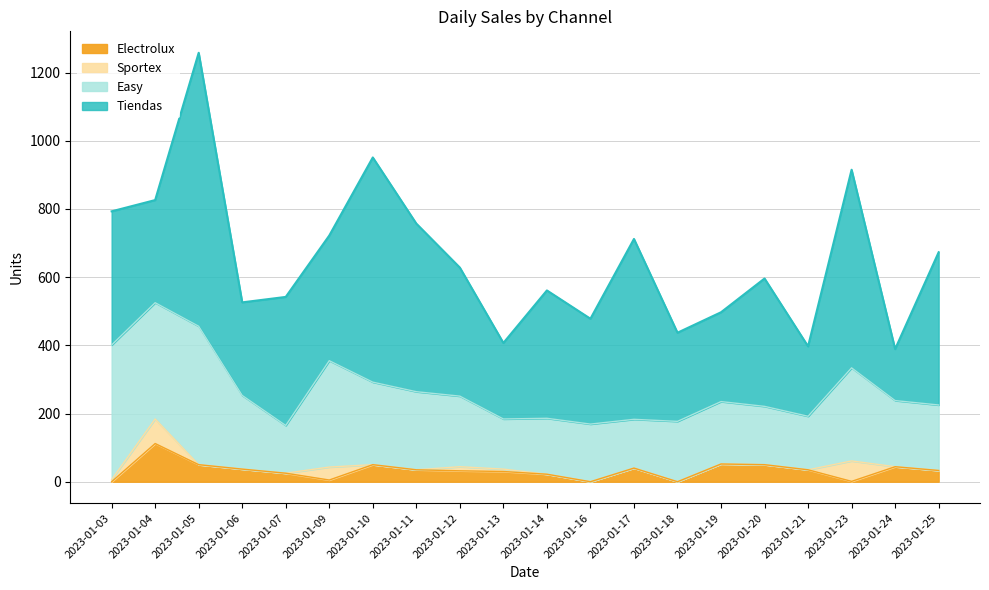

Which category has the highest value in the Electrolux series?

2023-01-04